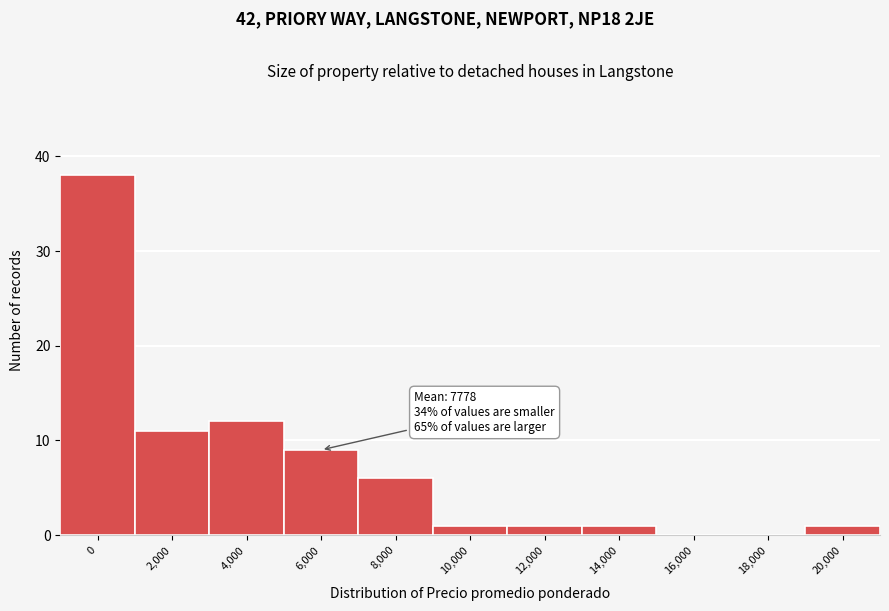

Reading left to right, what are all the values shown in this chart?

0=38	2,000=11	4,000=12	6,000=9	8,000=6	10,000=1	12,000=1	14,000=1	16,000=0	18,000=0	20,000=1